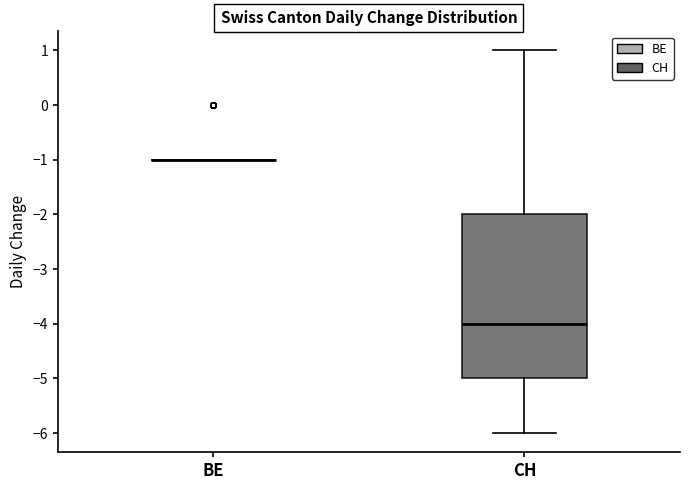

Reading left to right, transcribe this box plot: for each box, give where its median line is, the range the box spans, and where its two whiskers end, as read against the y-axis. The values are not printed on the chart, so give them approximately, as read against the axis.

BE: box collapsed to a line at -1, whiskers -1 to -1
CH: median -4, box -5 to -2, whiskers -6 to 1